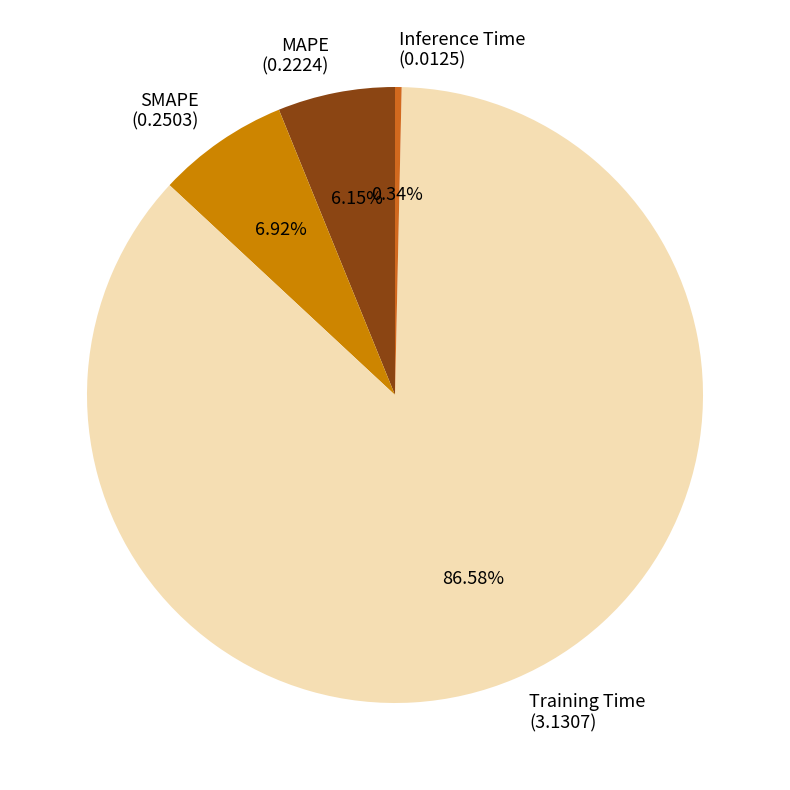

How many segments does this pie chart have?

4